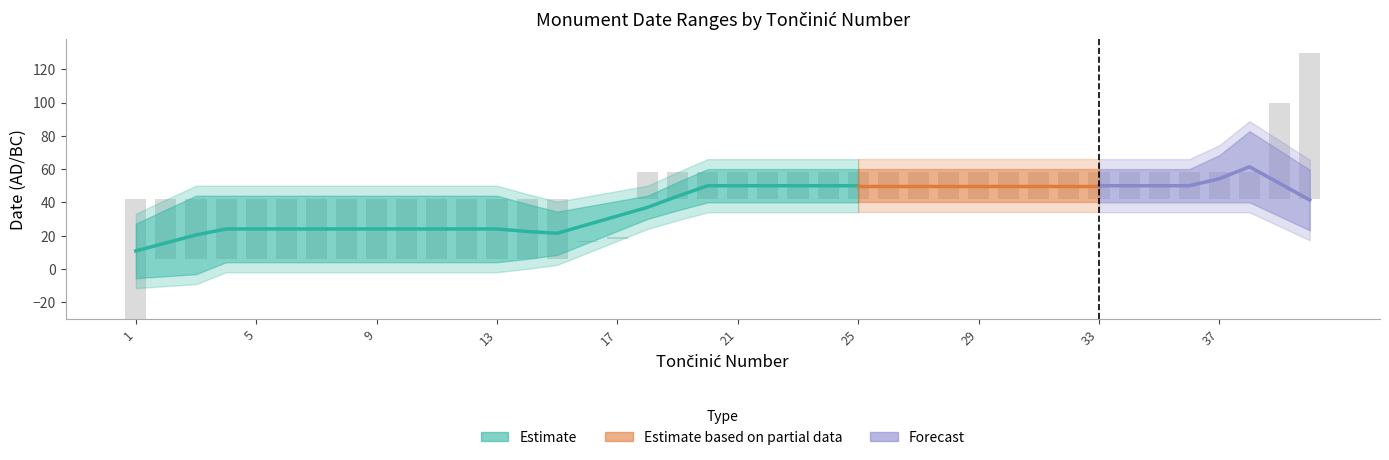

Count the DateTo values in the range 42 to 58.

36